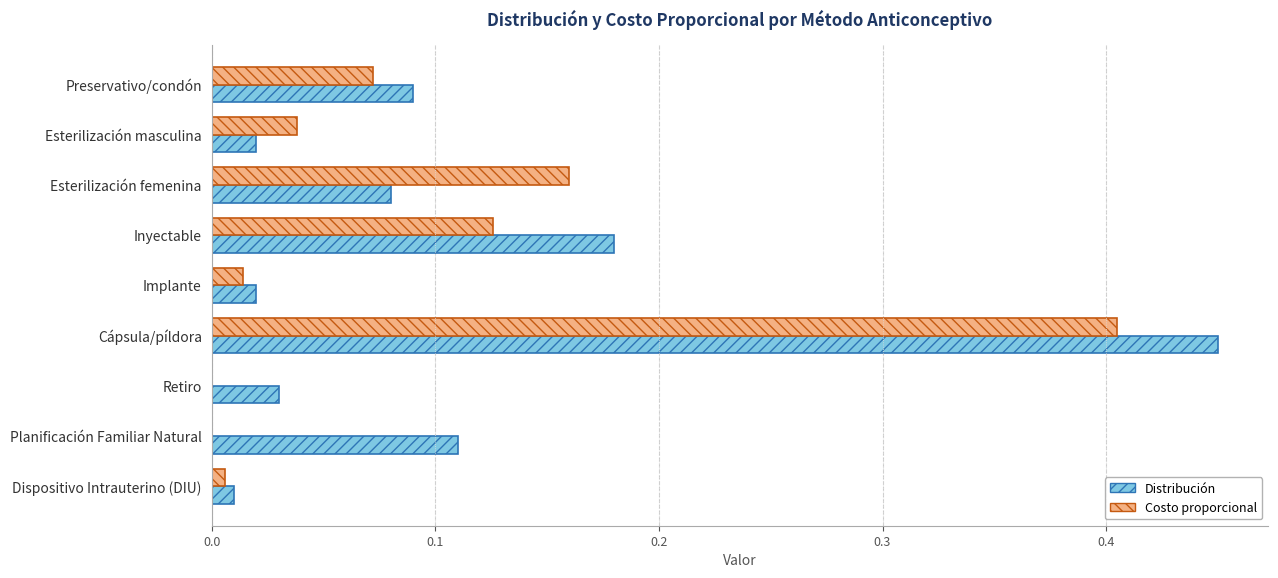

What is the sum of all Costo proporcional values?

0.8